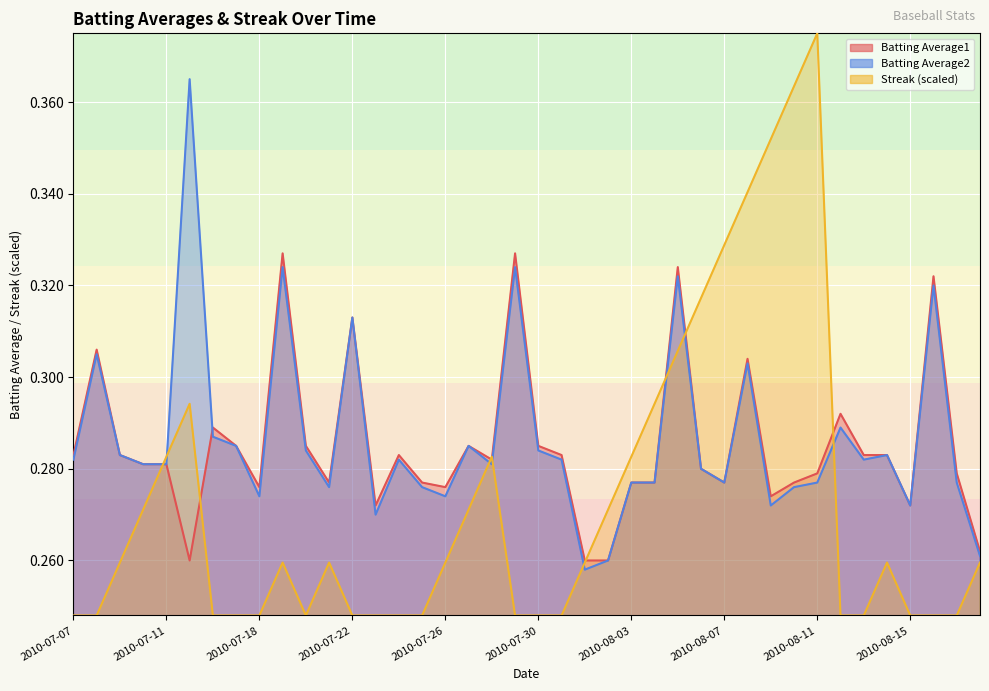

What is the sum of the Batting Average1 values at 2010-07-16 and 2010-07-24?

0.6